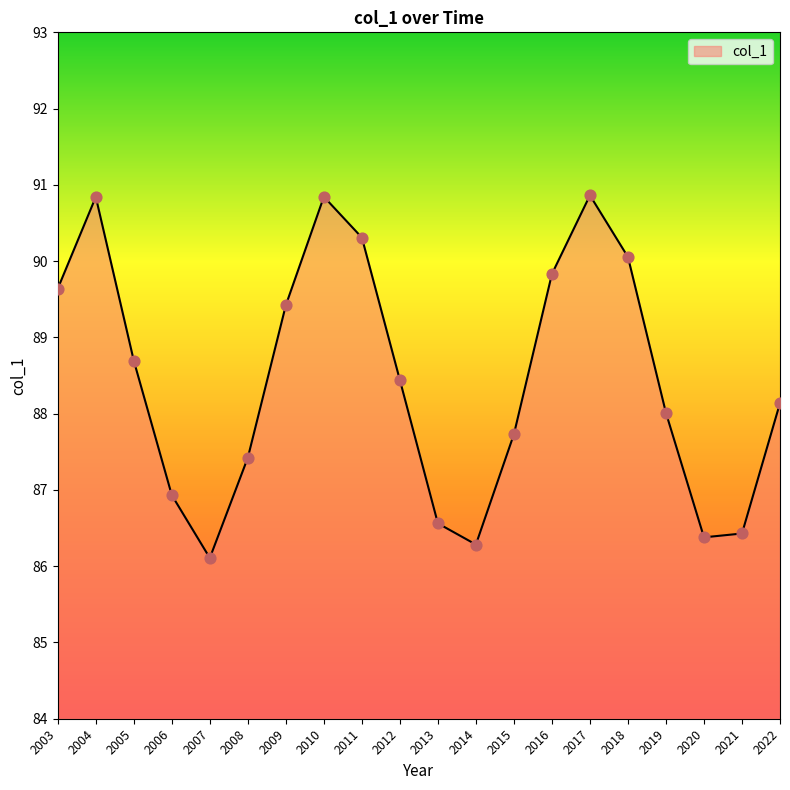

What is the change in value from 2011 to 2012?

-1.9